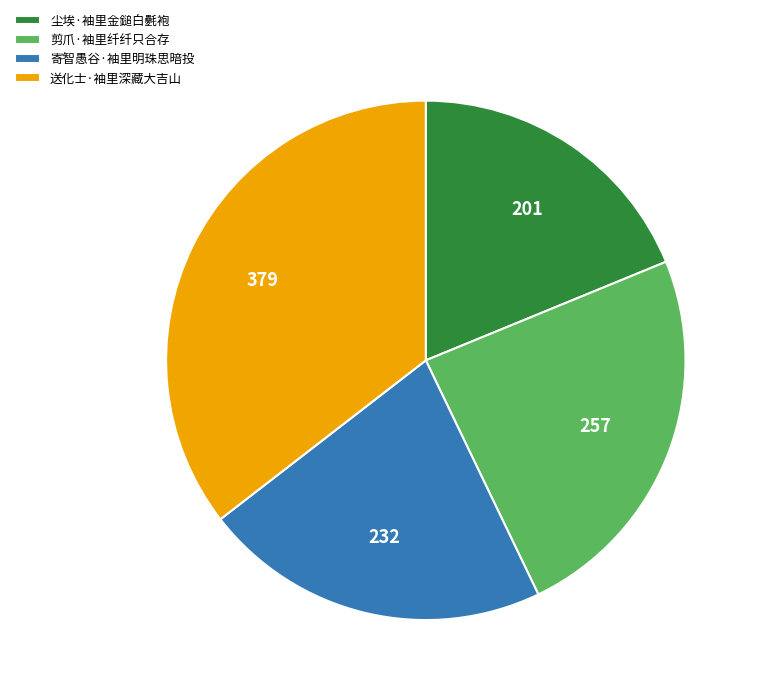

What is the largest slice in the pie chart?

送化士·袖里深藏大吉山